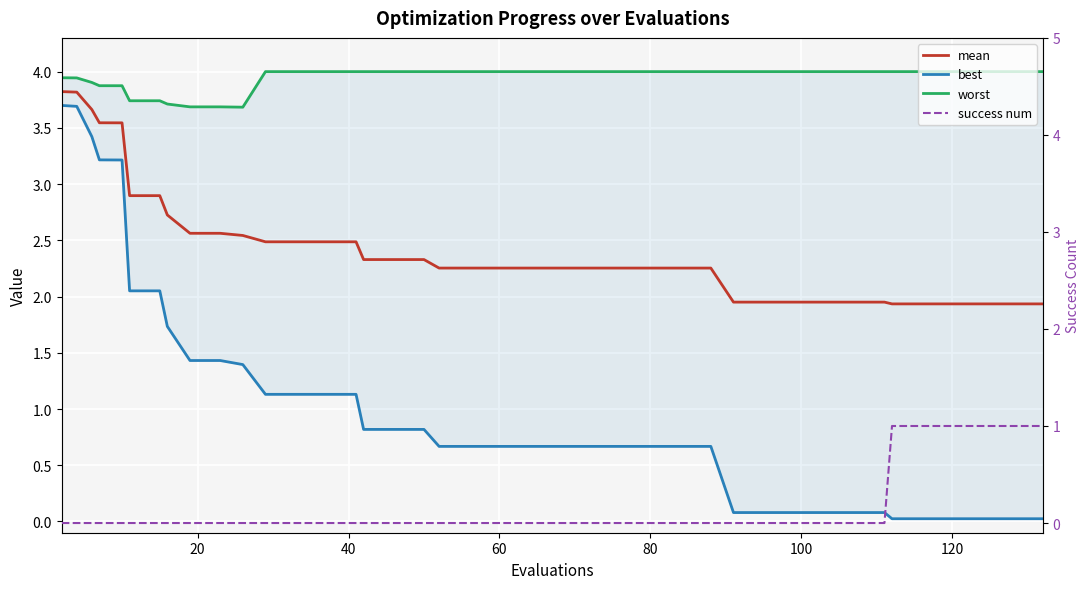

Is this an area chart (filled region under the line)?

No